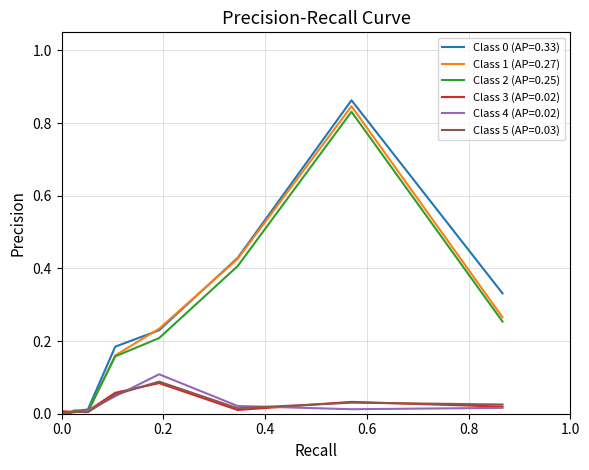

Does the chart display data point markers on the line(s)?

No